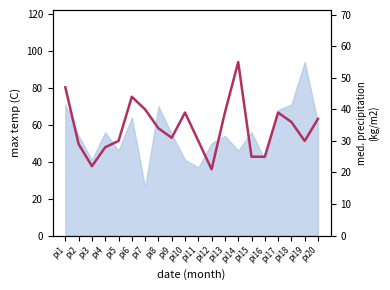

What is the approximate value at pi18, to the nearest 10?

40